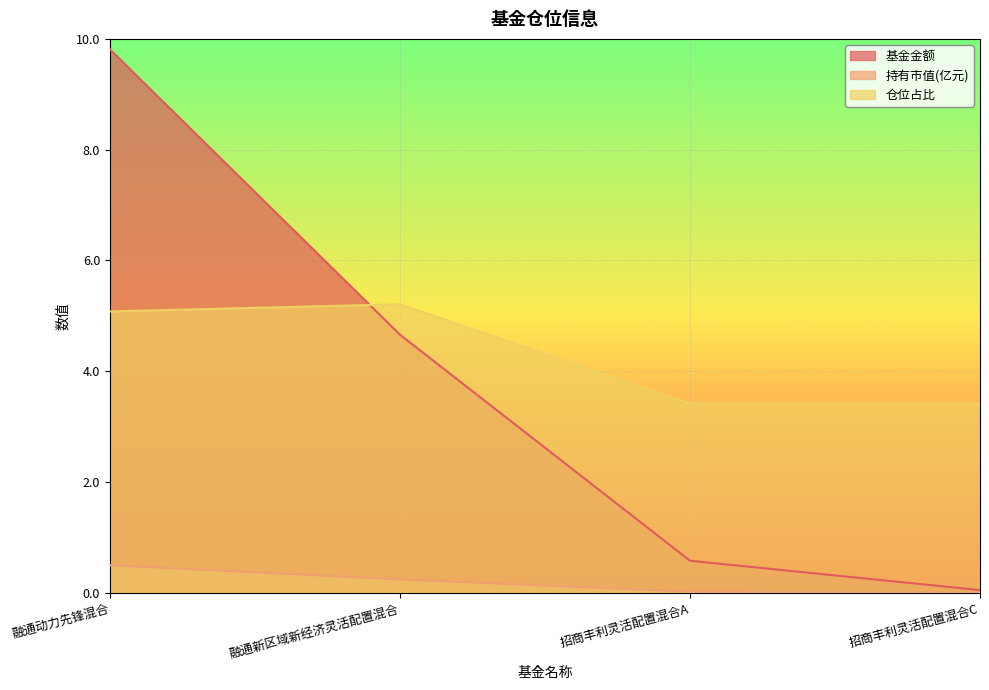

At which category is the sum across all series the highest?

融通动力先锋混合